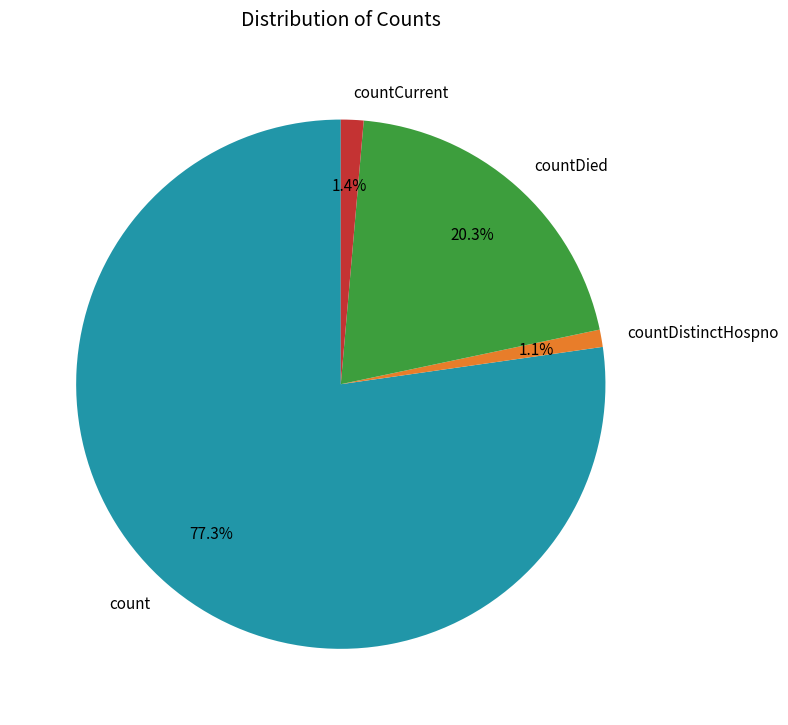

To the nearest percent, what percentage of the pie is countDied?

20%